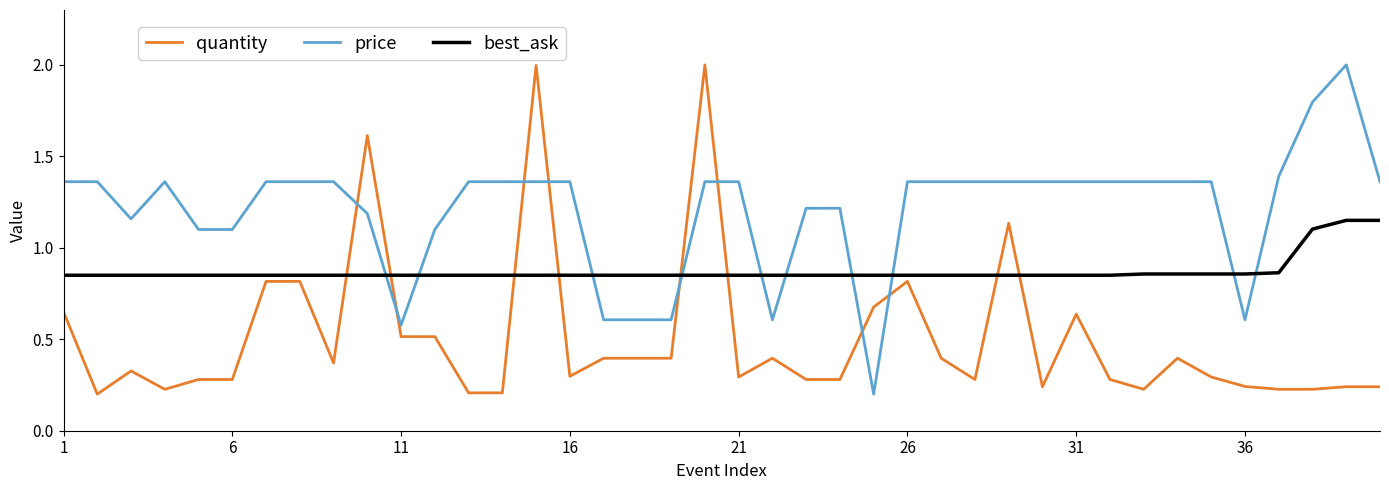

Which series ends up on top after the final intersection of best_ask and price?

price